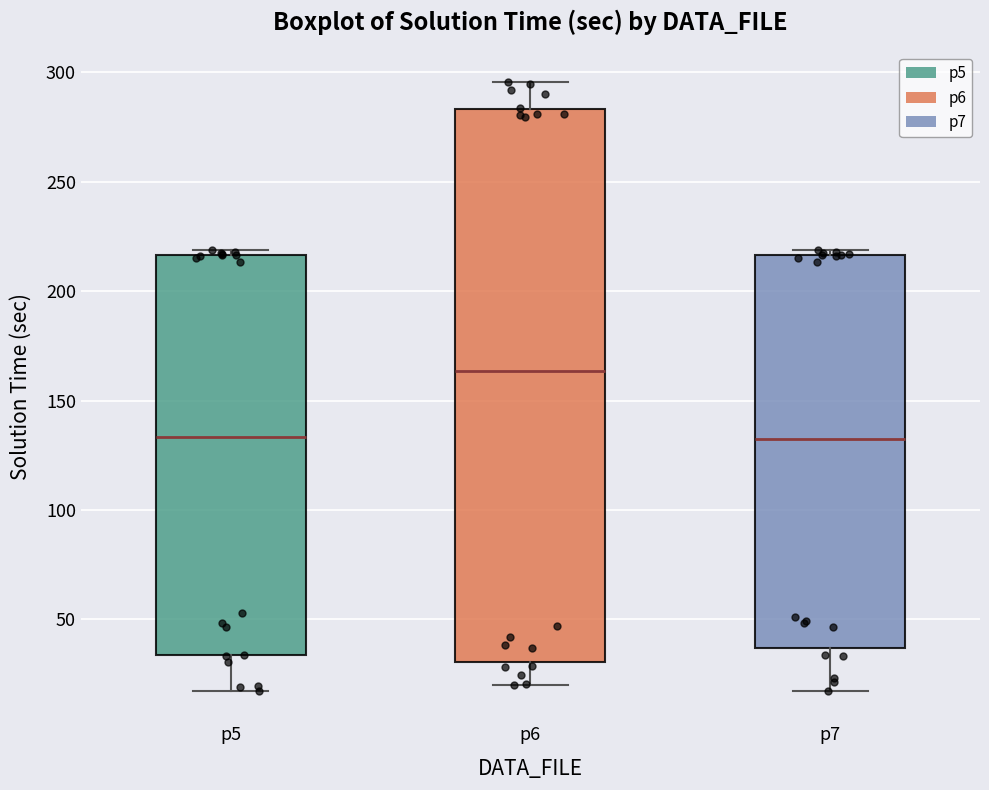

Comparing the boxes themselves (not the whiskers), which one is the tallest?

p6